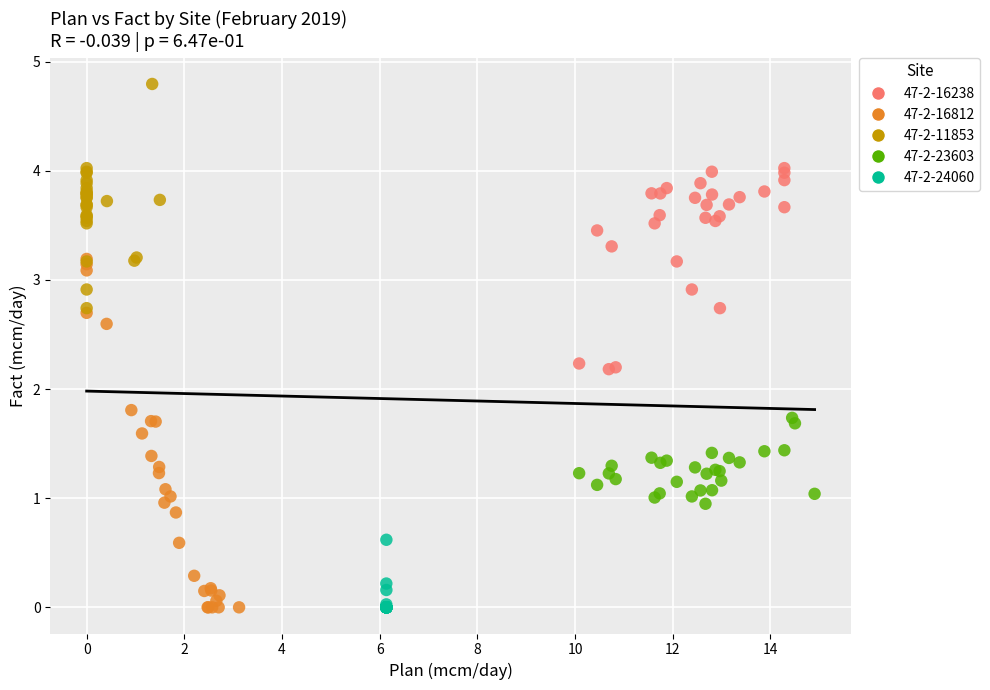

Which series contains the highest Y value?

47-2-11853